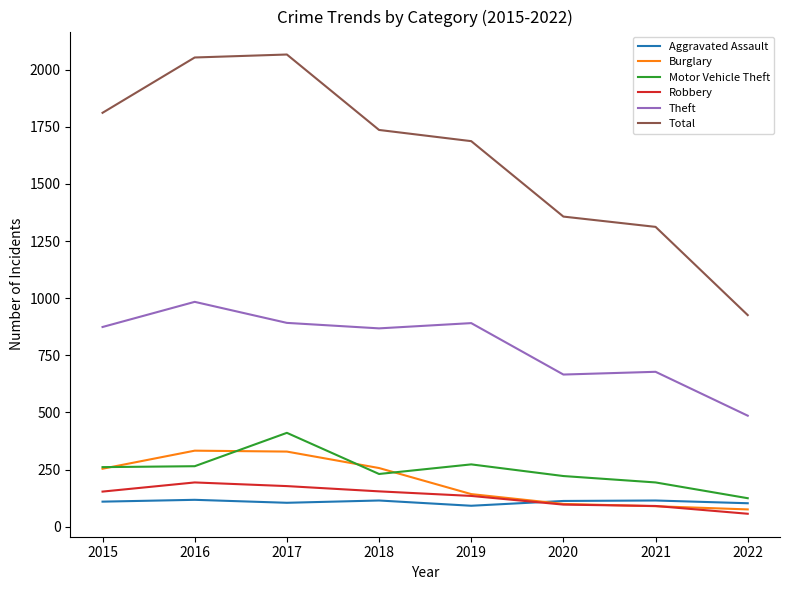

Which series changed the most between 2015 and 2019?

Total